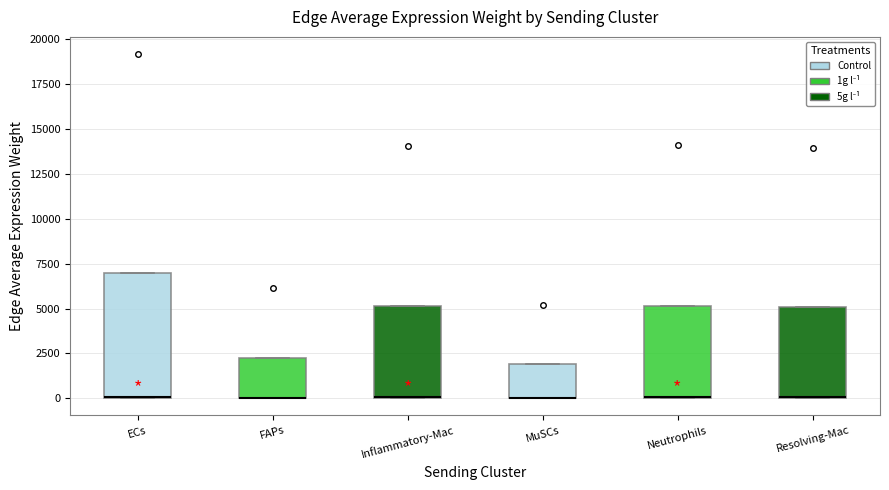

Reading left to right, transcribe this box plot: for each box, give where its median line is, the range the box spans, and where its two whiskers end, as read against the y-axis. The values are not printed on the chart, so give them approximately, as read against the axis.

ECs: median 0 (drawn on the box's lower edge), box 0 to 7000, whiskers 0 to 7000
FAPs: median 0 (drawn on the box's lower edge), box 0 to 2000, whiskers 0 to 2000
Inflammatory-Mac: median 0 (drawn on the box's lower edge), box 0 to 5000, whiskers 0 to 5000
MuSCs: median 0 (drawn on the box's lower edge), box 0 to 2000, whiskers 0 to 2000
Neutrophils: median 0 (drawn on the box's lower edge), box 0 to 5000, whiskers 0 to 5000
Resolving-Mac: median 0 (drawn on the box's lower edge), box 0 to 5000, whiskers 0 to 5000